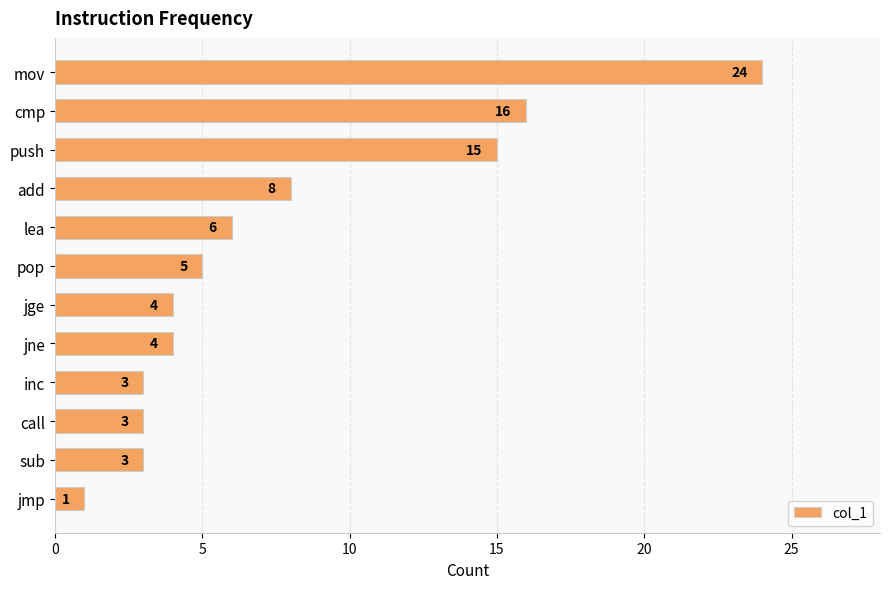

What is the smallest value displayed?

1